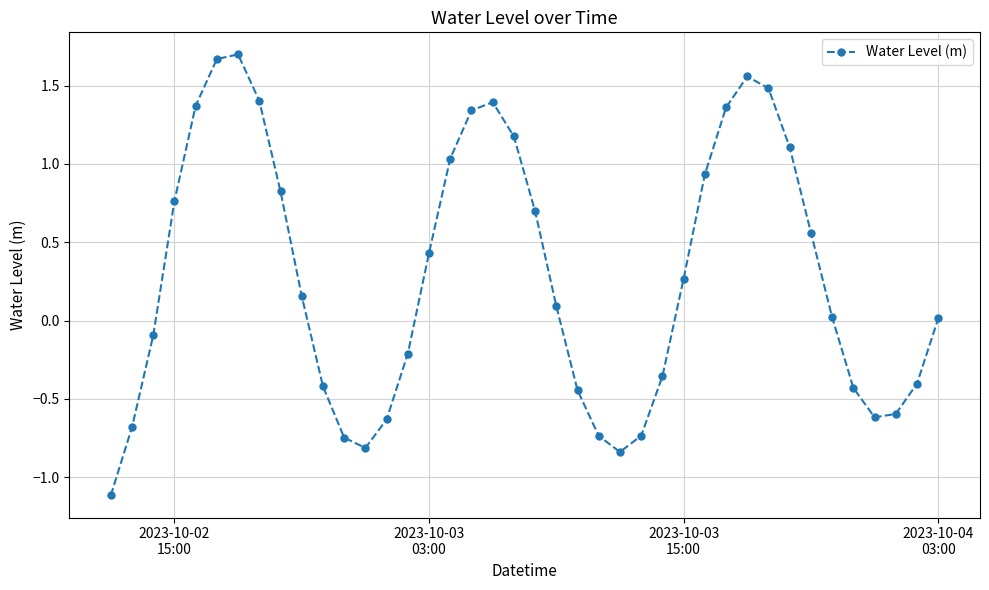

True or false: there are more than 2 points higher than both neighbors.

True